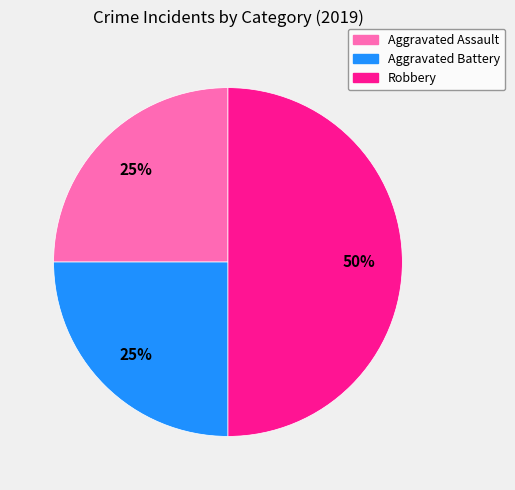

To the nearest percent, what percentage of the pie is Aggravated Assault?

25%